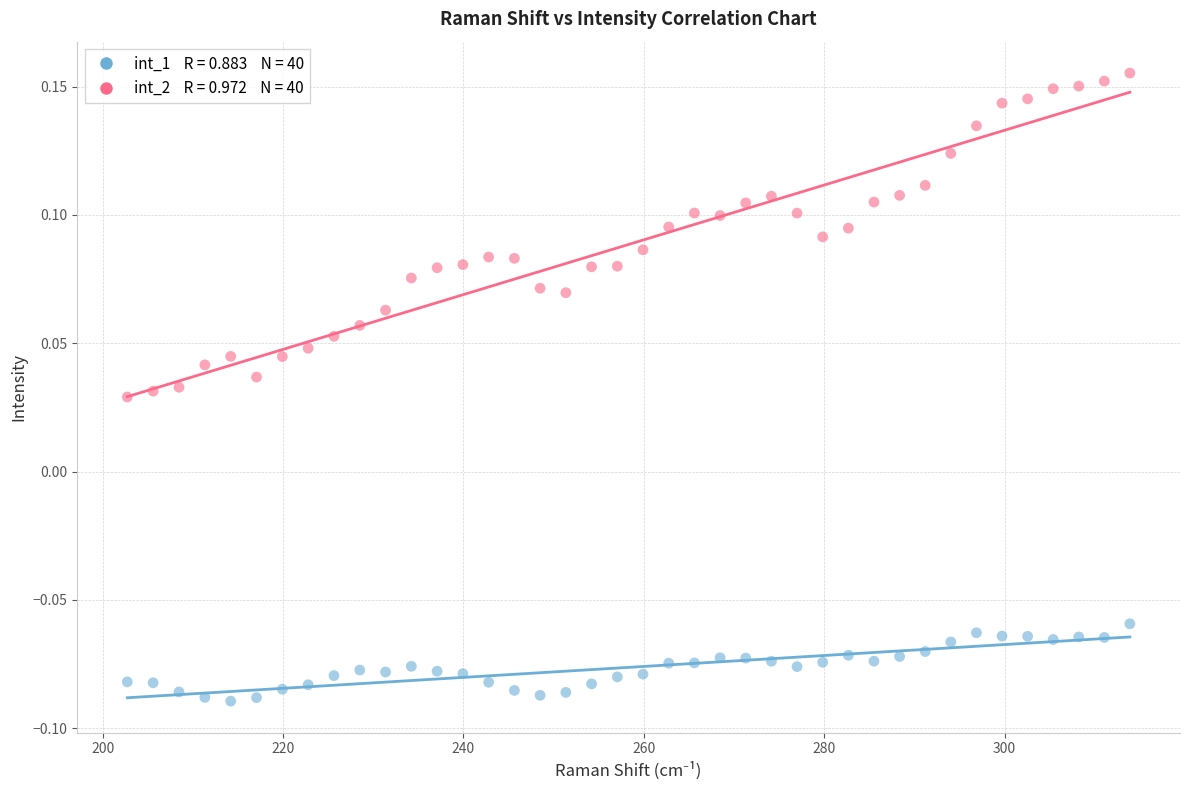

Across all data points, what is the range of X values (max minus min)?

111.2